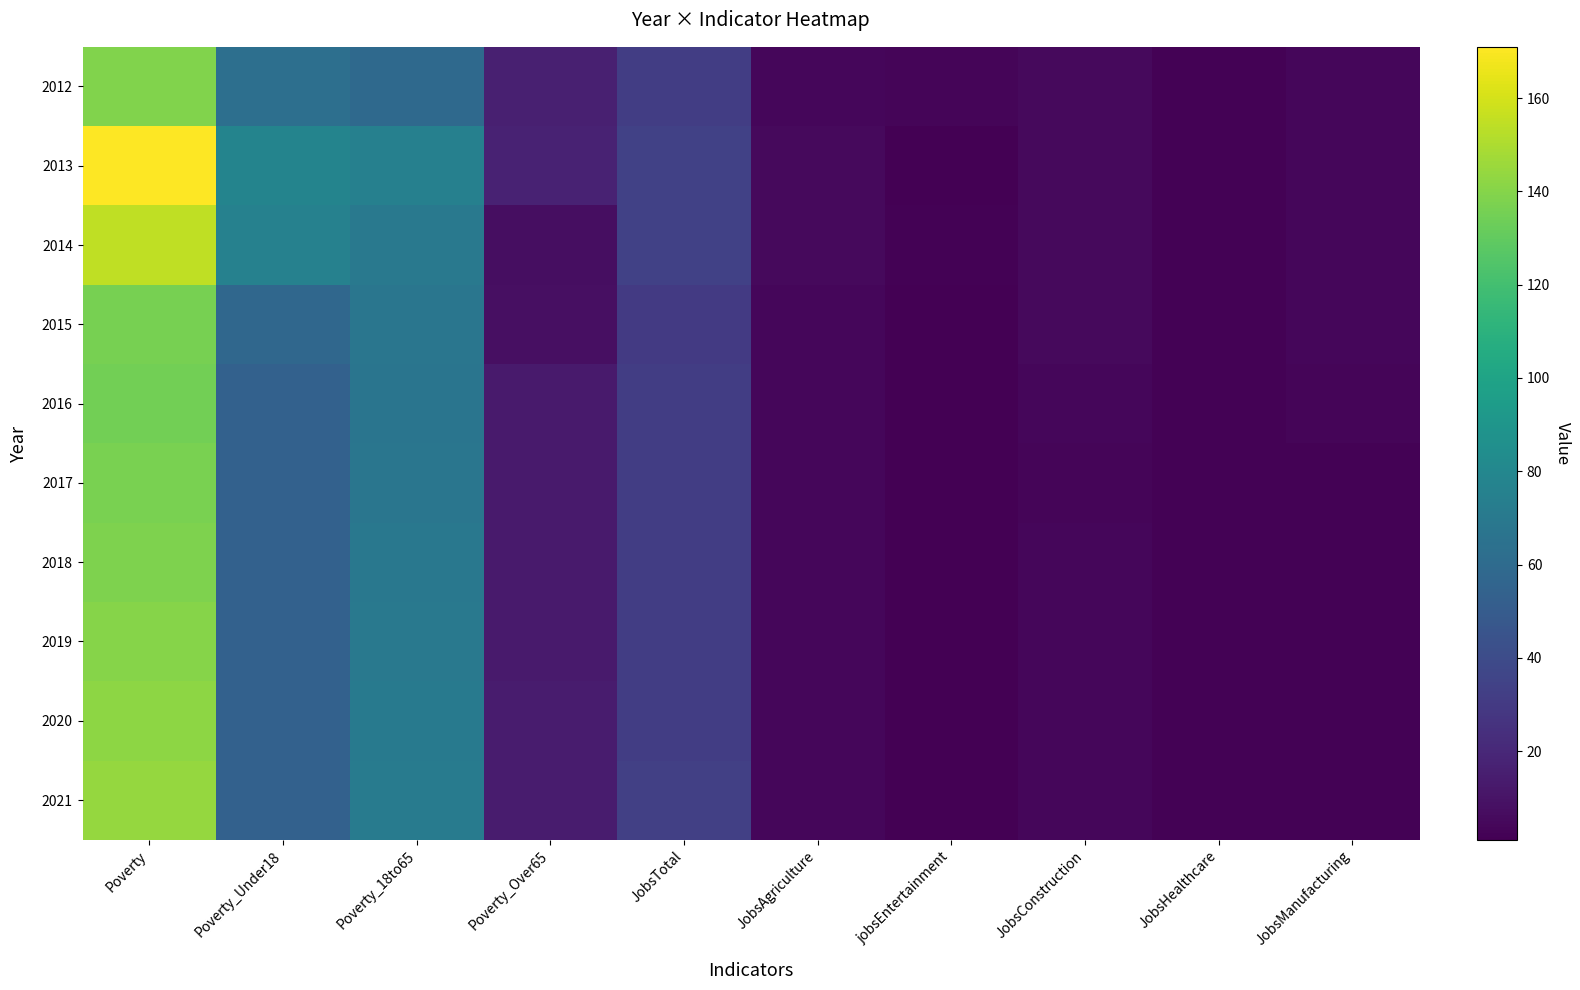

Rank the series by their maximum value, from lowest to highest.

2016, 2015, 2017, 2018, 2012, 2019, 2020, 2021, 2014, 2013